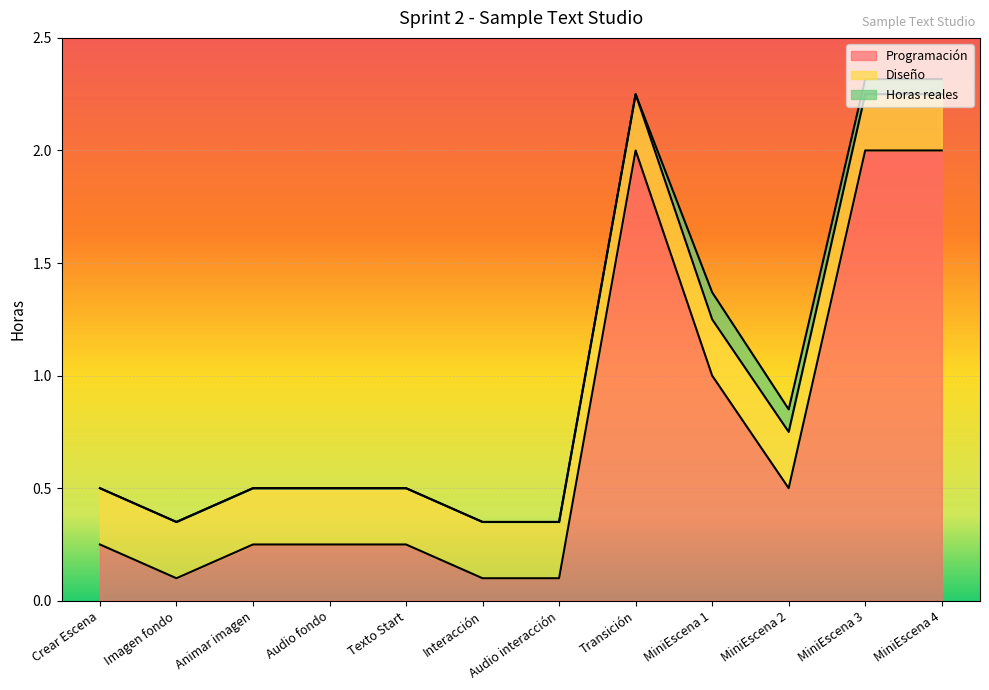

True or false: Horas reales and Diseño cross at least once.

False